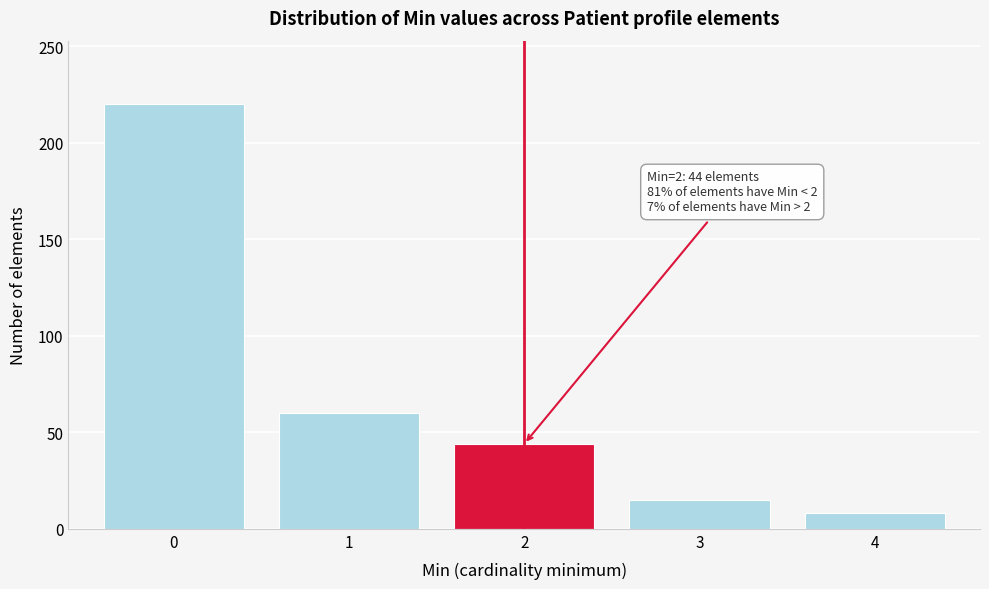

Which range on the x-axis has the tallest bar?

-0.5 to 0.5